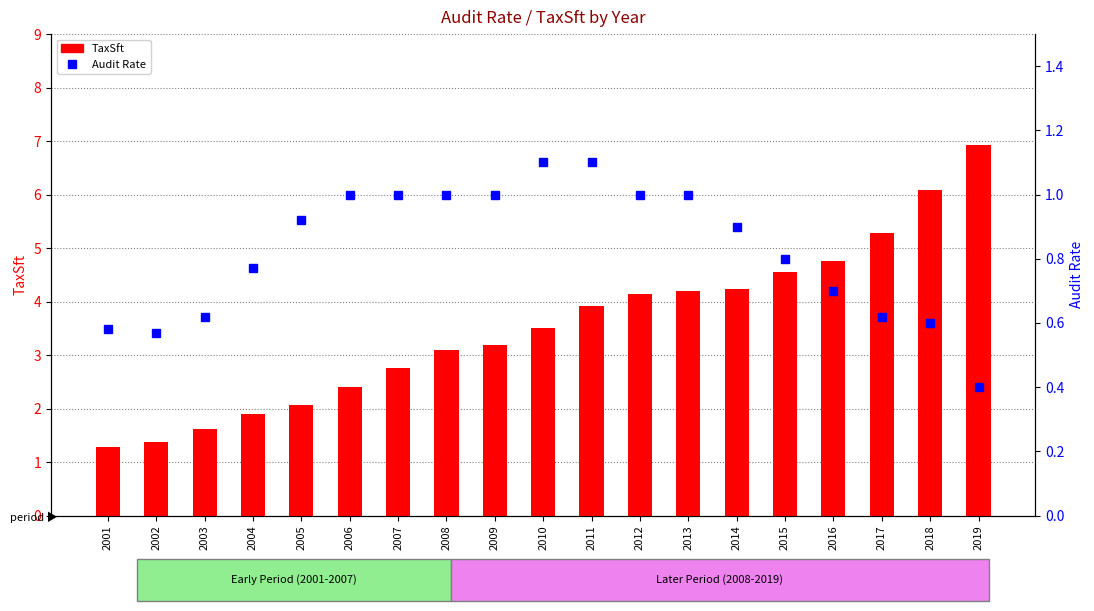

Count the number of categories in the chart.

19